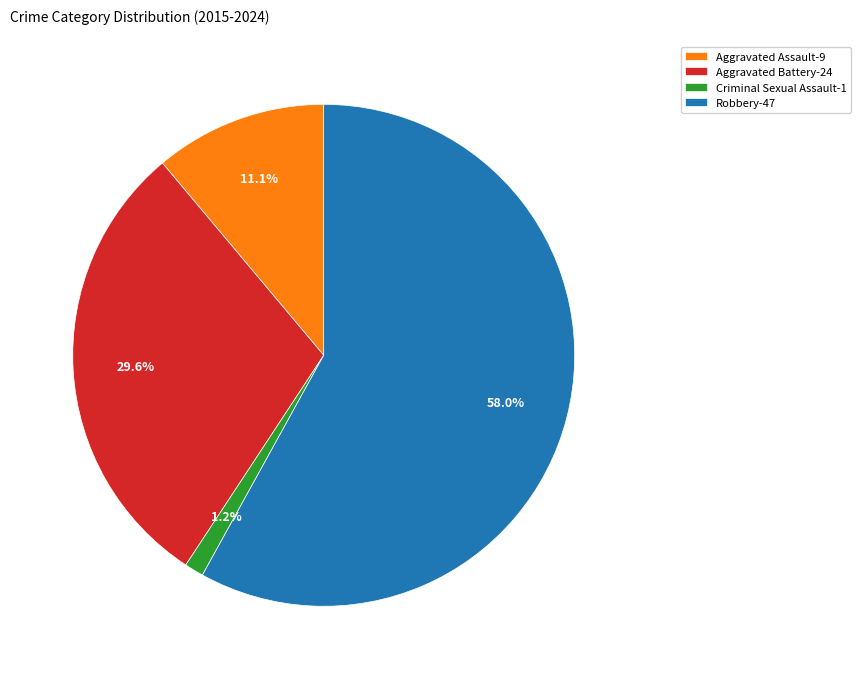

How many segments does this pie chart have?

4